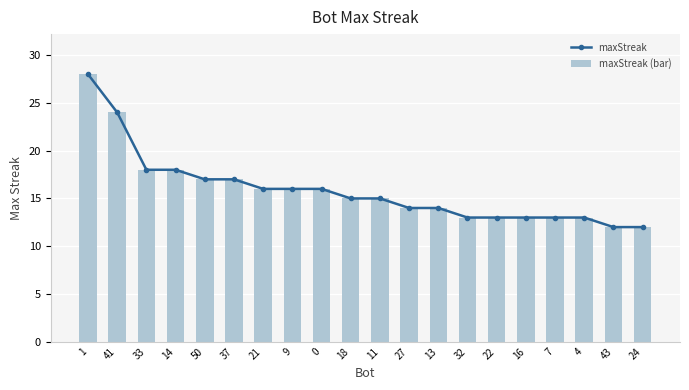

Which series has the largest total across all categories?

maxStreak